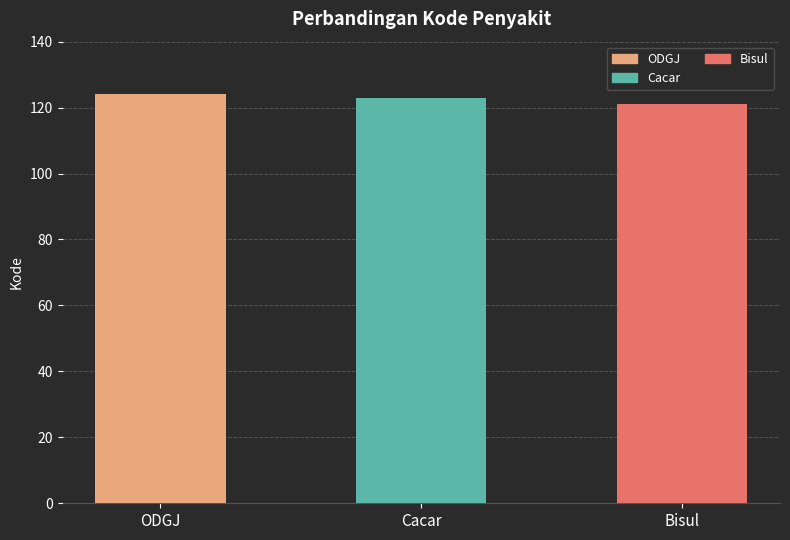

What is the greatest value displayed?

124